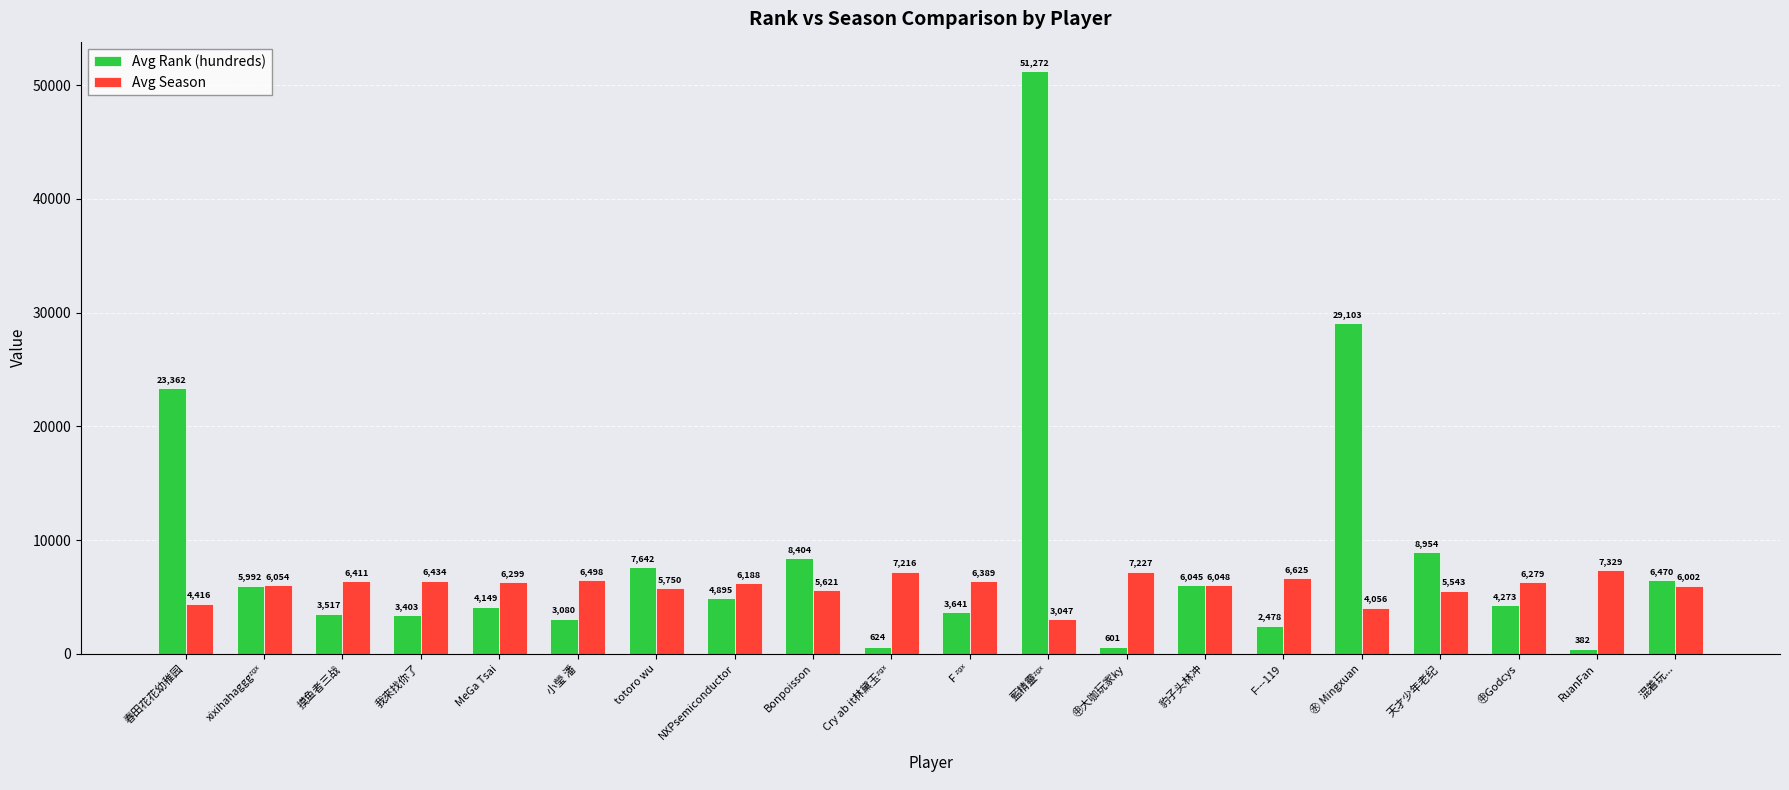

Which series has the largest range (max minus min)?

Avg Rank (hundreds)